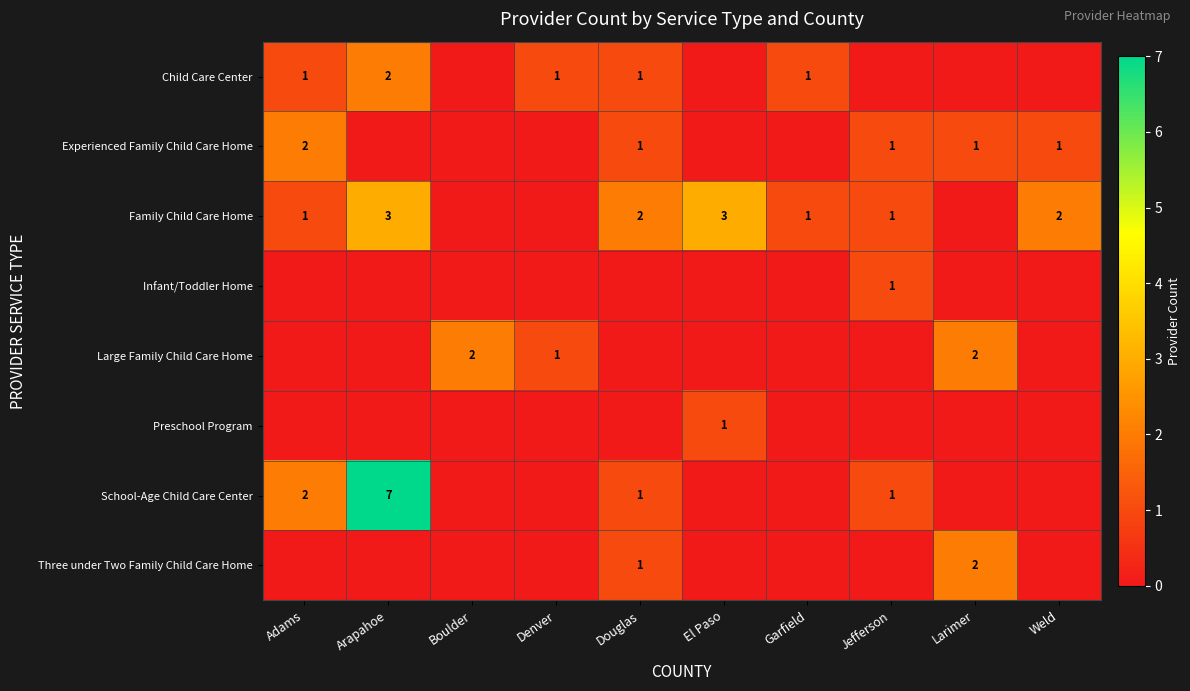

At which category is the sum across all series the highest?

Arapahoe